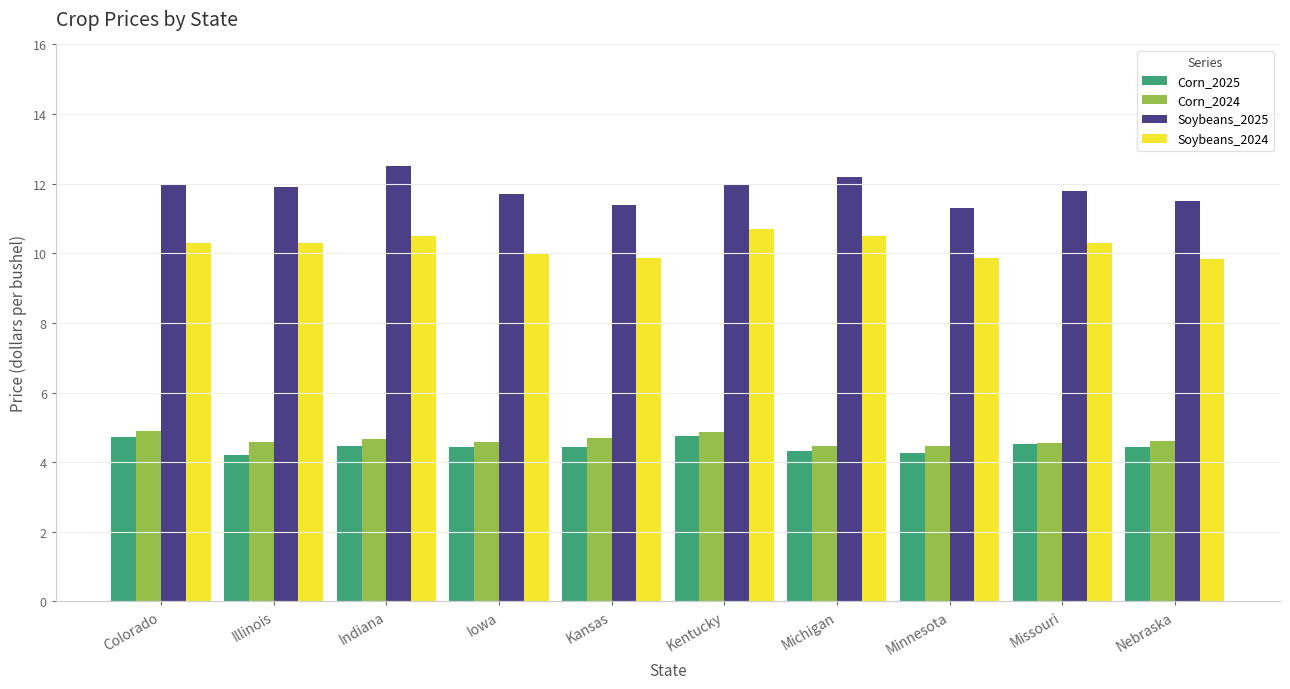

What is the approximate value of Soybeans_2024 at Iowa?

10.0